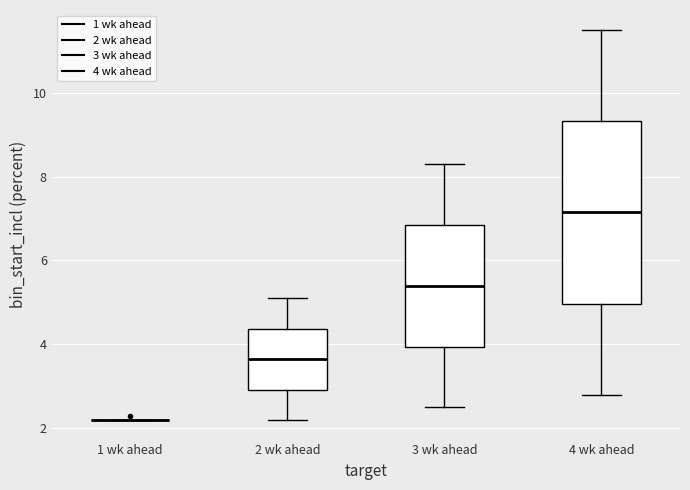

Reading left to right, transcribe this box plot: for each box, give where its median line is, the range the box spans, and where its two whiskers end, as read against the y-axis. The values are not printed on the chart, so give them approximately, as read against the axis.

1 wk ahead: box collapsed to a line at 2.2, whiskers 2.2 to 2.2
2 wk ahead: median 3.6, box 3.0 to 4.4, whiskers 2.2 to 5.2
3 wk ahead: median 5.4, box 4.0 to 6.8, whiskers 2.6 to 8.4
4 wk ahead: median 7.2, box 5.0 to 9.4, whiskers 2.8 to 11.6